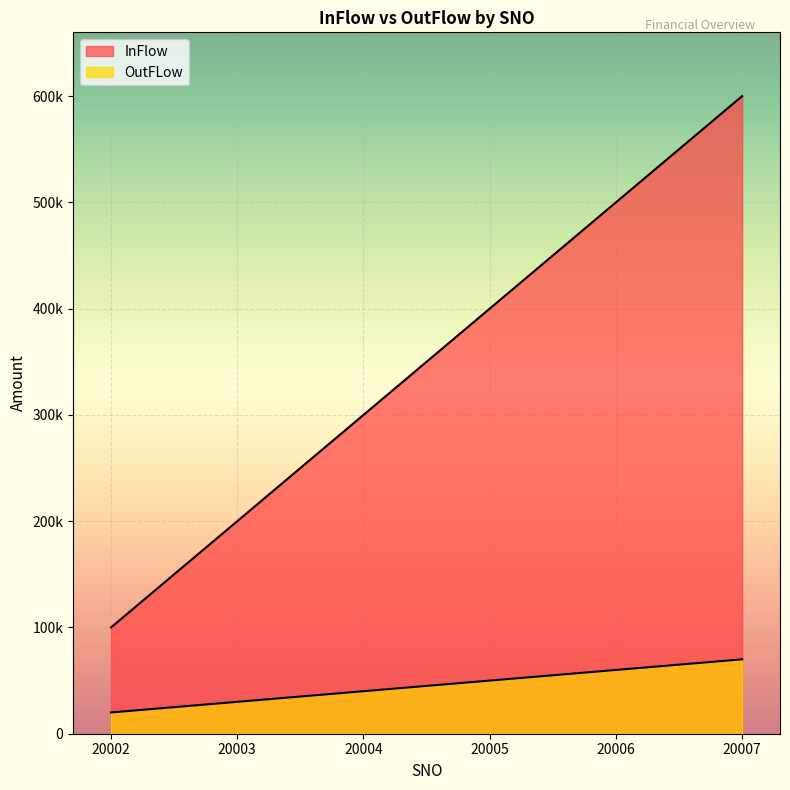

What is the difference between the maximum and minimum values in the OutFLow series?

50000